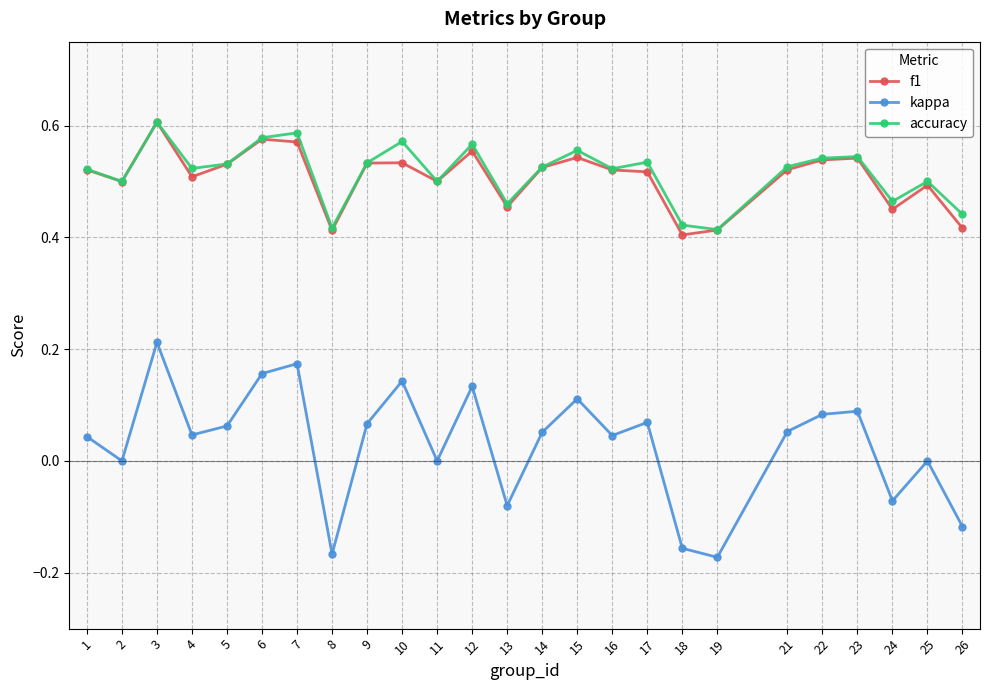

Is it true that f1 equals 0.5 at 25?

True